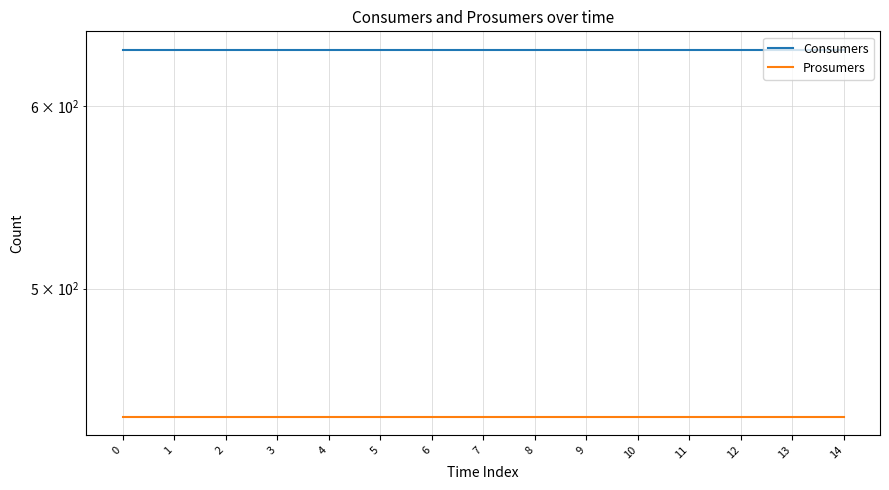

The value of Prosumers at 6 is 440. True or false?

True